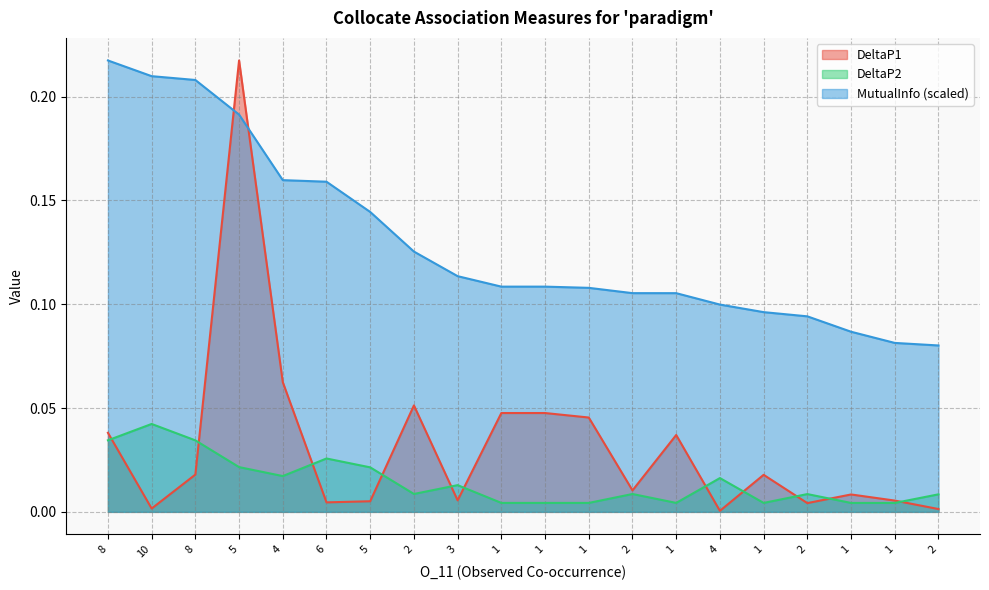

What is the average value of the MutualInfo series?

0.1